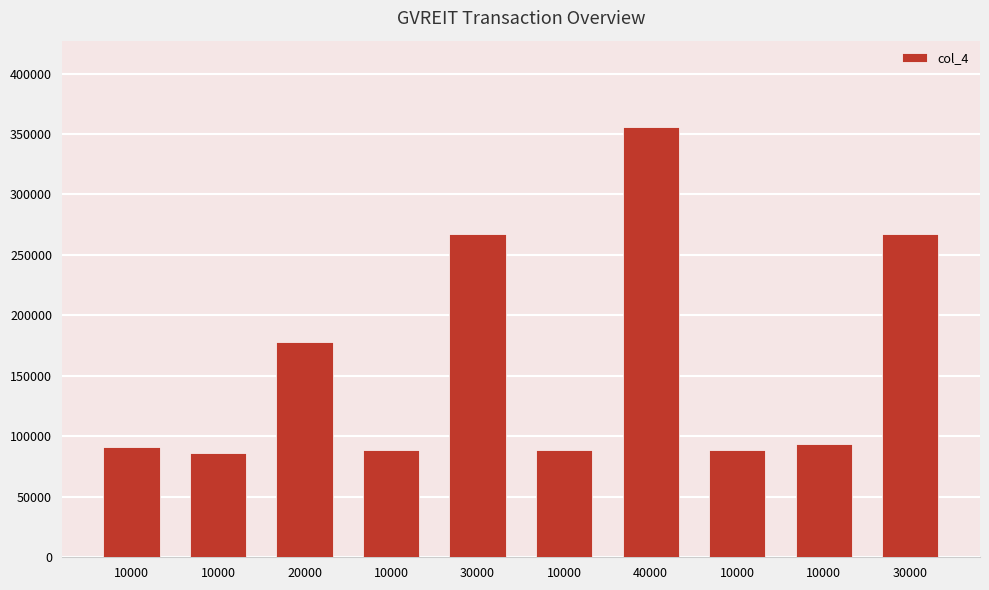

The value at 20000 is 39319. True or false?

False